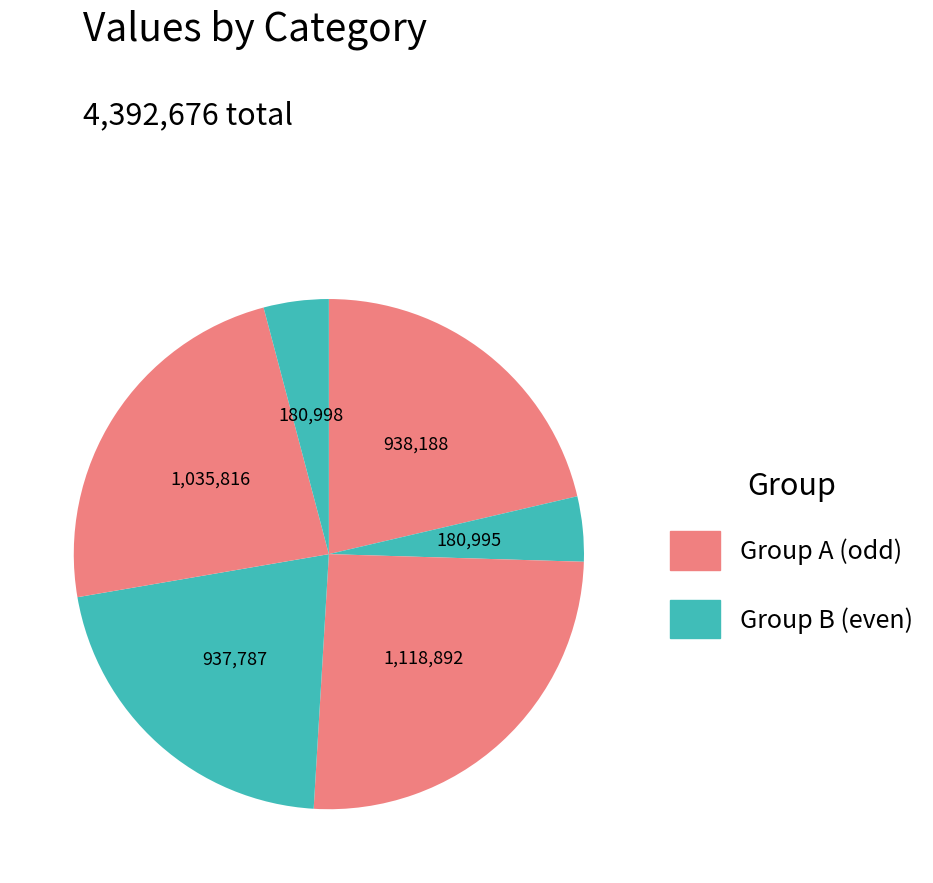

Count the number of slices in the pie.

6